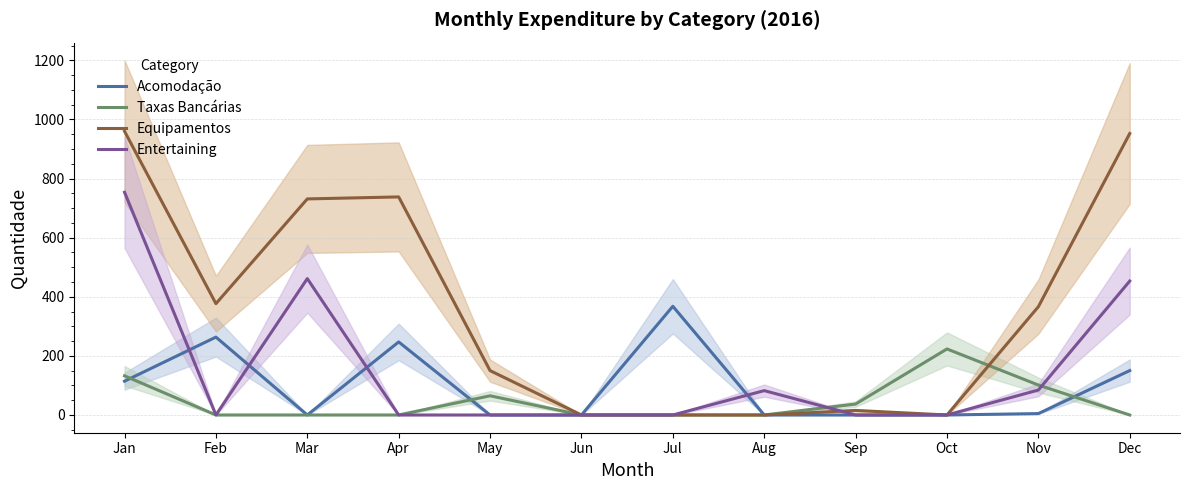

How many times do Entertaining and Taxas Bancárias cross each other?

2